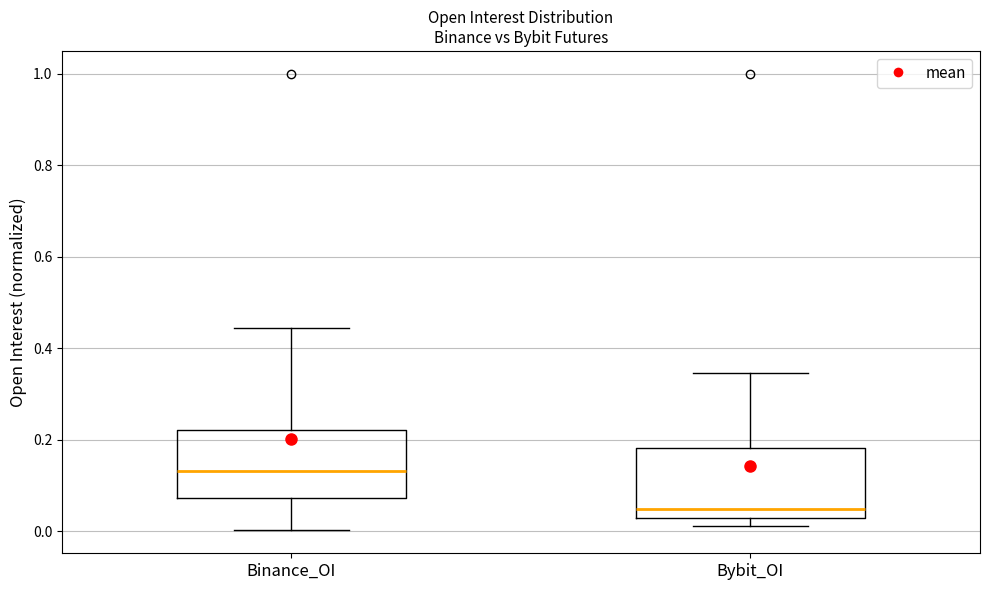

Reading left to right, read every box against the y-axis: the position of its median line, the range the box covers, and the ends of its whiskers. The values are not printed on the chart, so give them approximately, as read against the axis.

Binance_OI: median 0.14, box 0.08 to 0.22, whiskers 0.00 to 0.44
Bybit_OI: median 0.04, box 0.02 to 0.18, whiskers 0.02 (just below the box's lower edge) to 0.34